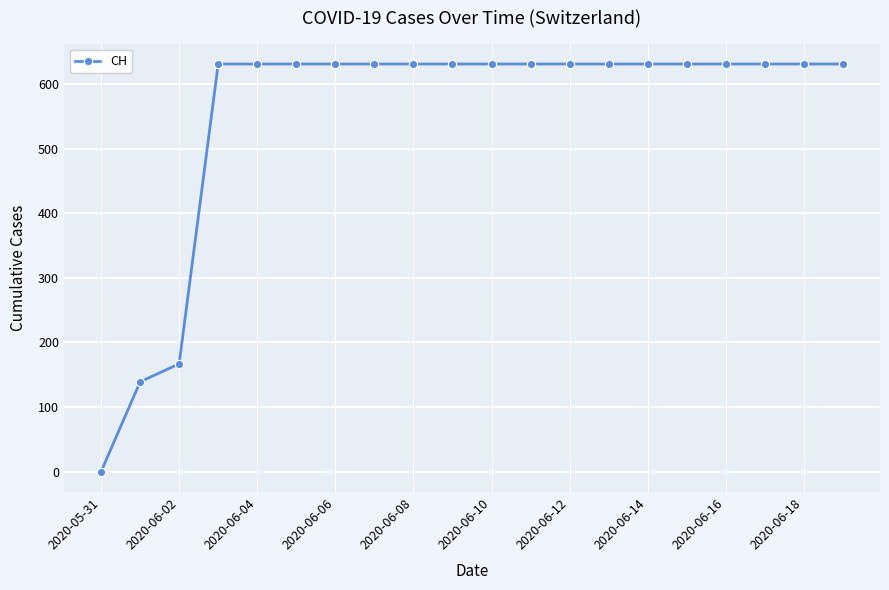

What is the difference between the second highest and minimum values?

631